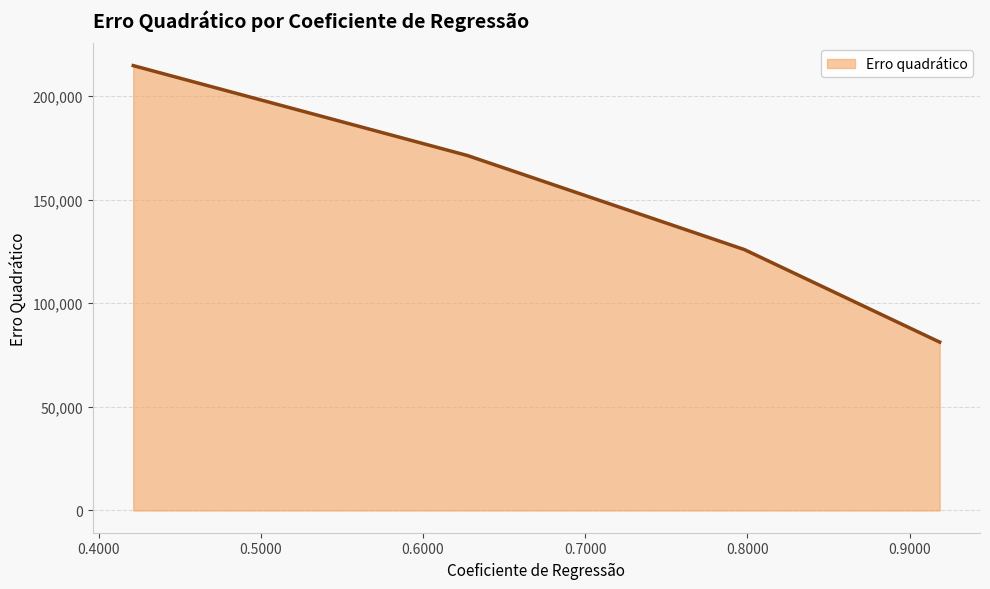

True or false: the data has more than 2 interior local peaks.

False